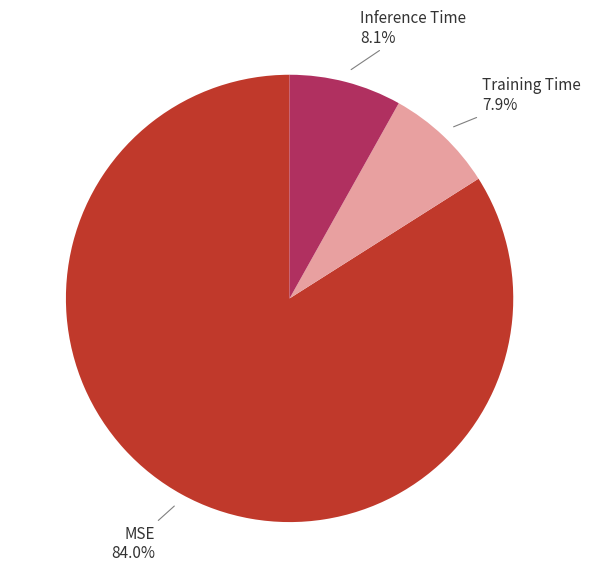

Which category has the biggest portion of the pie?

MSE